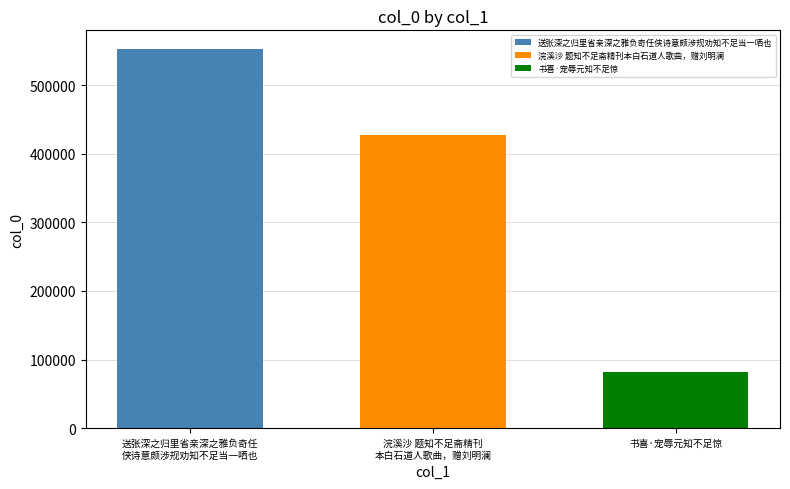

What is the maximum value for 送张深之归里省亲深之雅负奇任侠诗意颇涉规劝知不足当一哂也?

552260